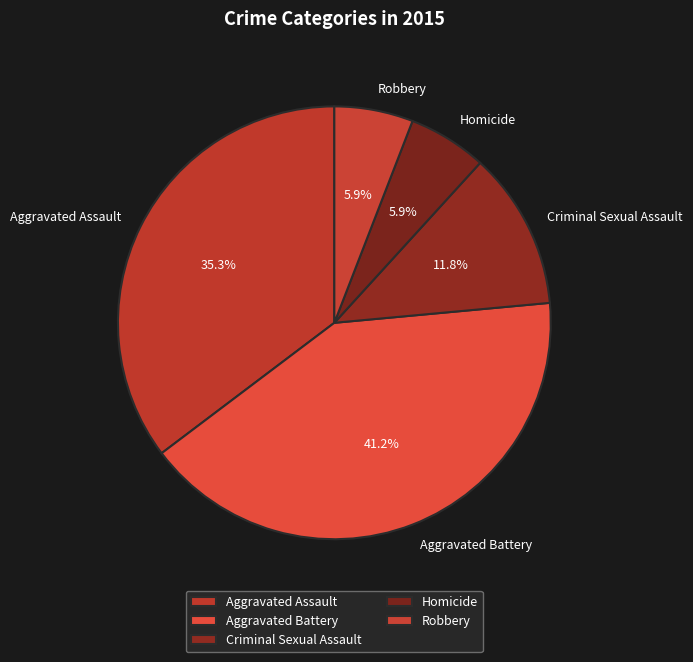

What is the ratio of the value at Homicide to the value at Aggravated Battery?

0.1